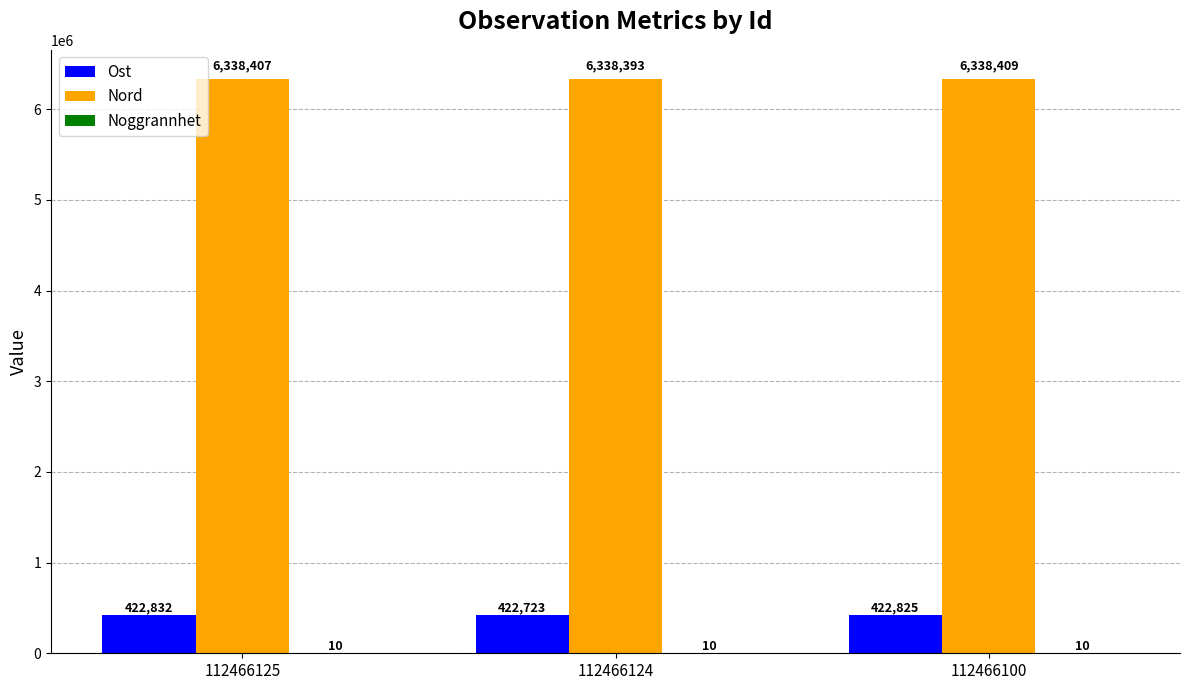

Which category has the highest value in the Nord series?

112466100